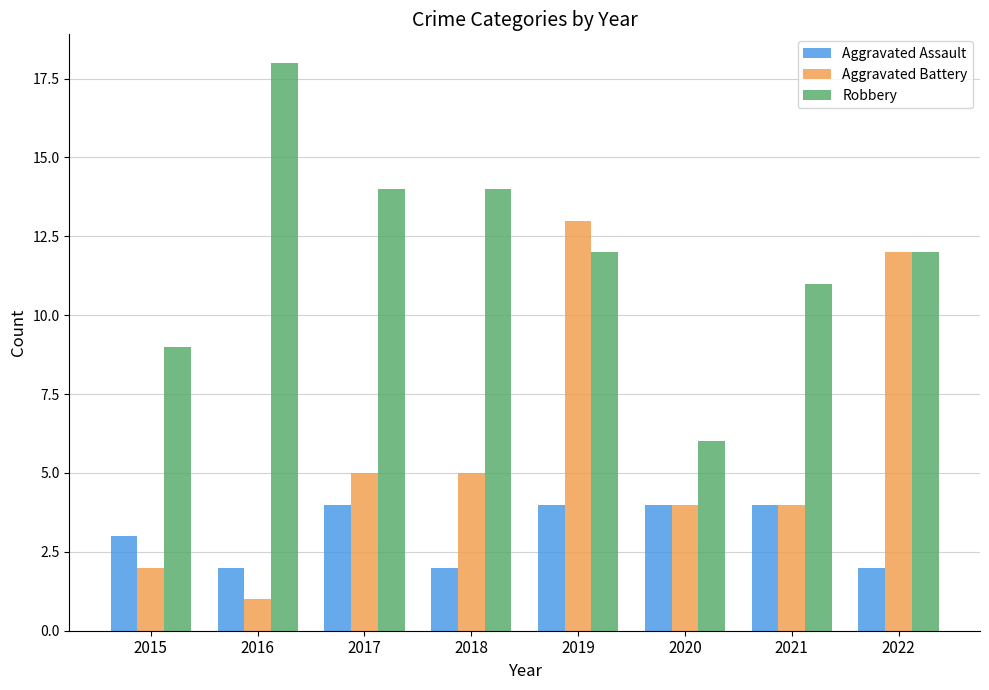

What is the value of the Aggravated Battery bar at the 2nd from the left?

1